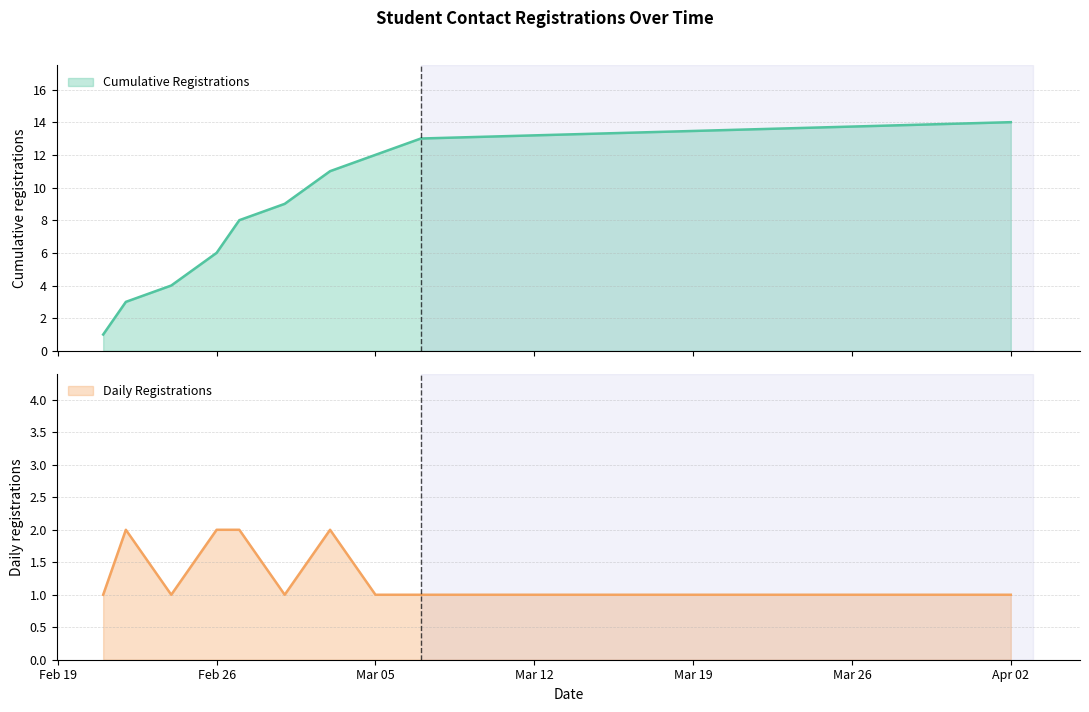

What position from the right is 2018-03-01?

5